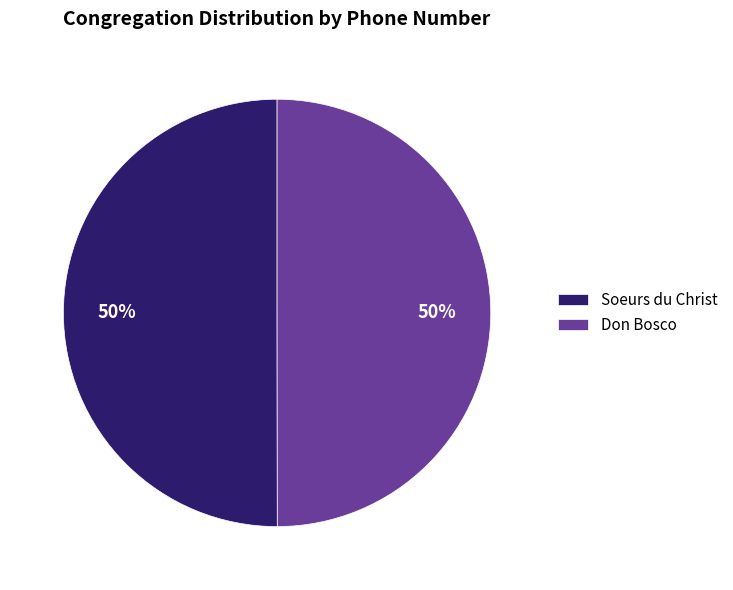

Approximately how many times larger is the value at Don Bosco compared to Soeurs du Christ?

1.0